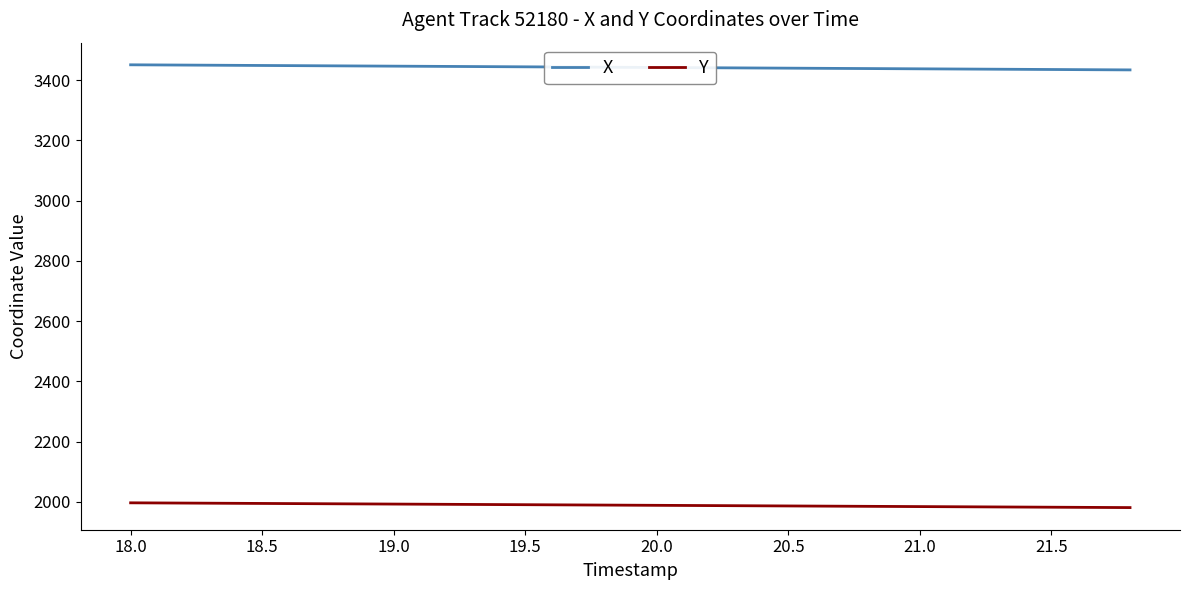

List the series in order of their peak value, highest first.

X, Y